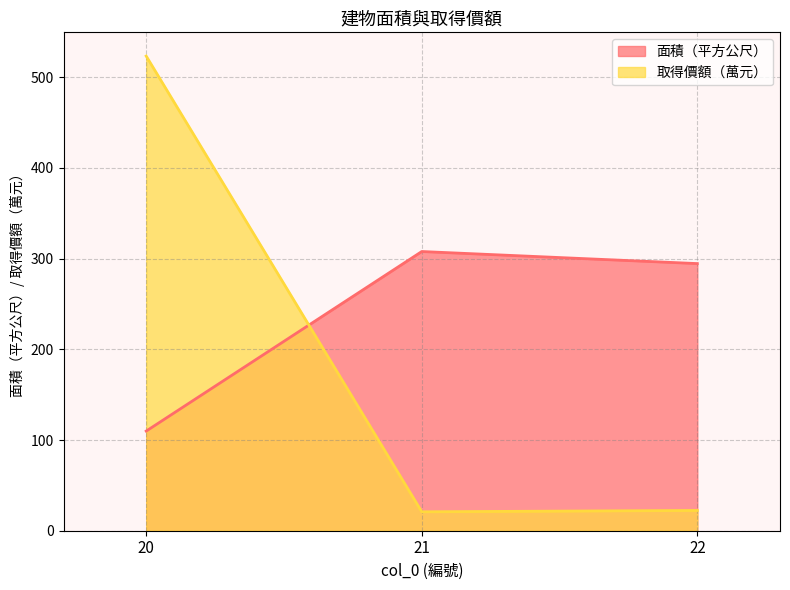

What is the sum of all 取得價額 values?

566.5